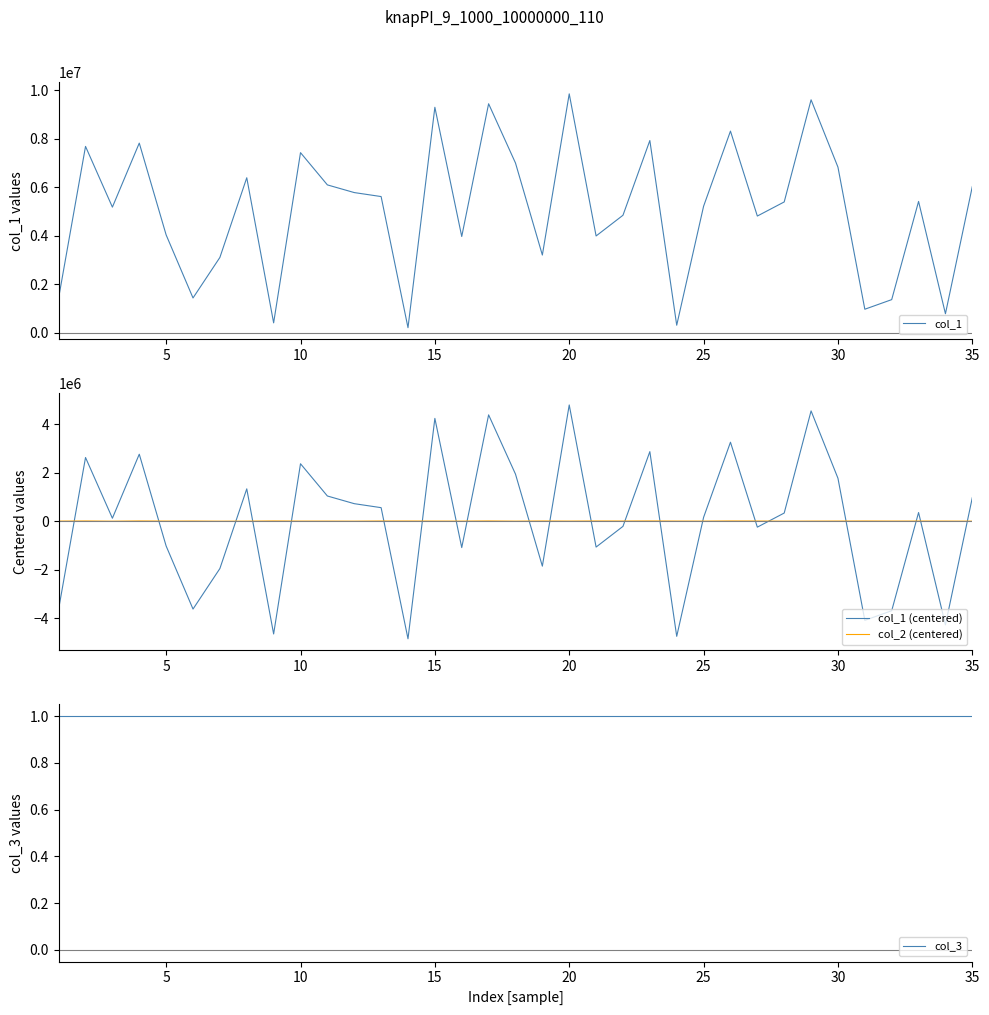

What are all the series names shown in the legend?

col_1, col_1 (centered), col_2 (centered), col_3